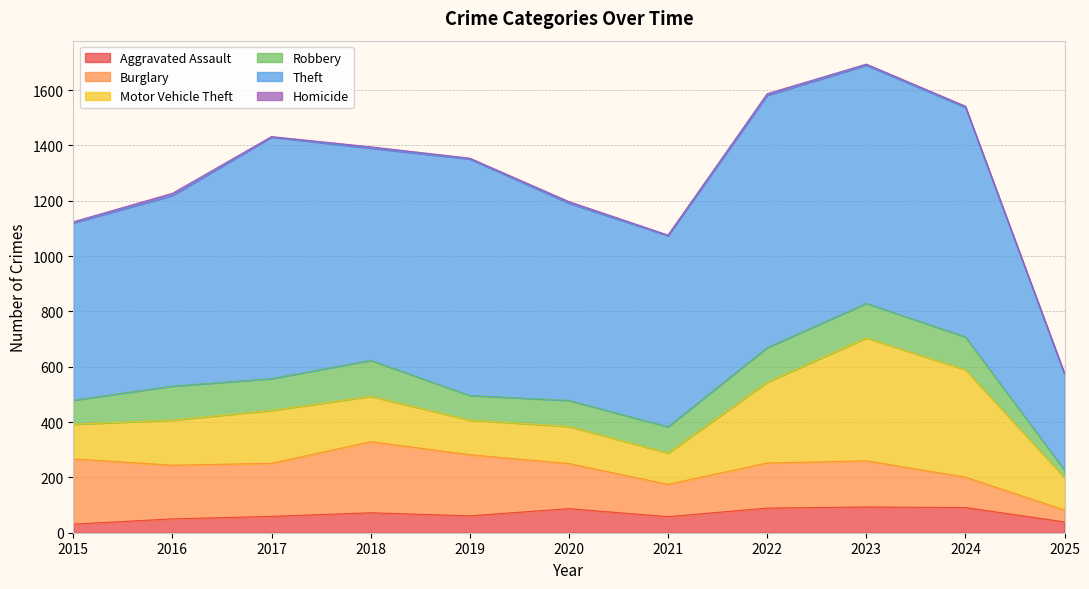

What is the difference between the maximum and minimum values in the Theft series?

564